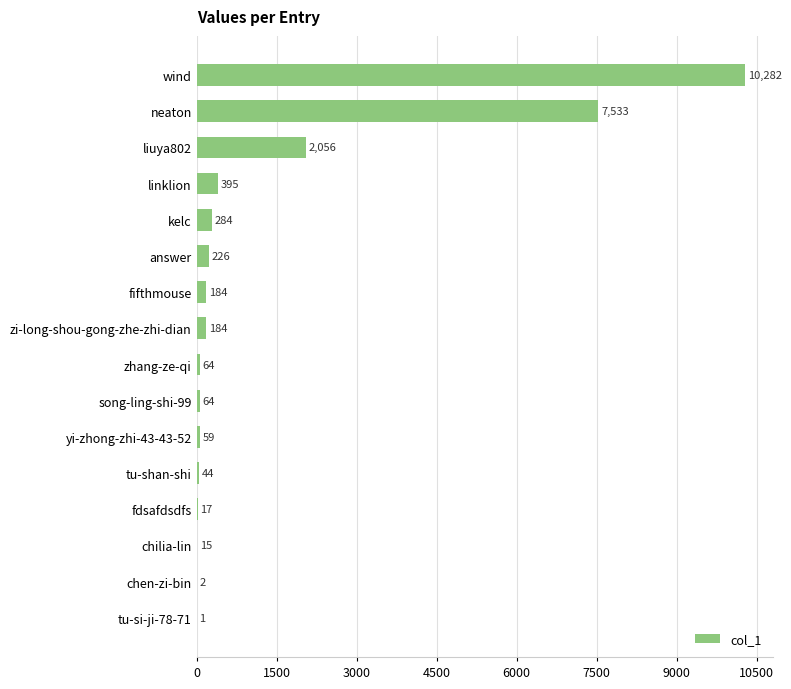

Reading bottom to top, list all the values displayed in this chart.

tu-si-ji-78-71=1	chen-zi-bin=2	chilia-lin=15	fdsafdsdfs=17	tu-shan-shi=44	yi-zhong-zhi-43-43-52=59	song-ling-shi-99=64	zhang-ze-qi=64	zi-long-shou-gong-zhe-zhi-dian=184	fifthmouse=184	answer=226	kelc=284	linklion=395	liuya802=2056	neaton=7533	wind=10282